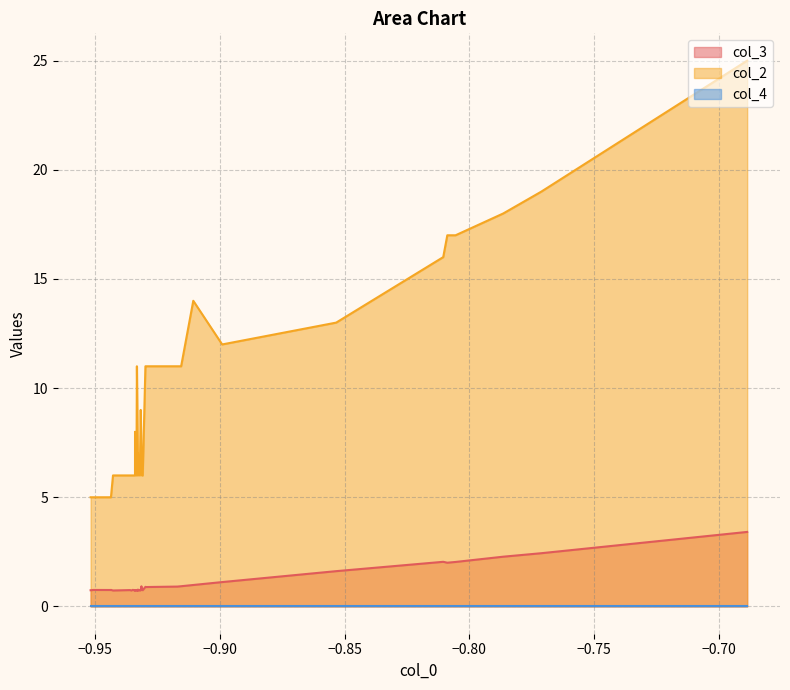

Which series has the largest total across all categories?

col_2